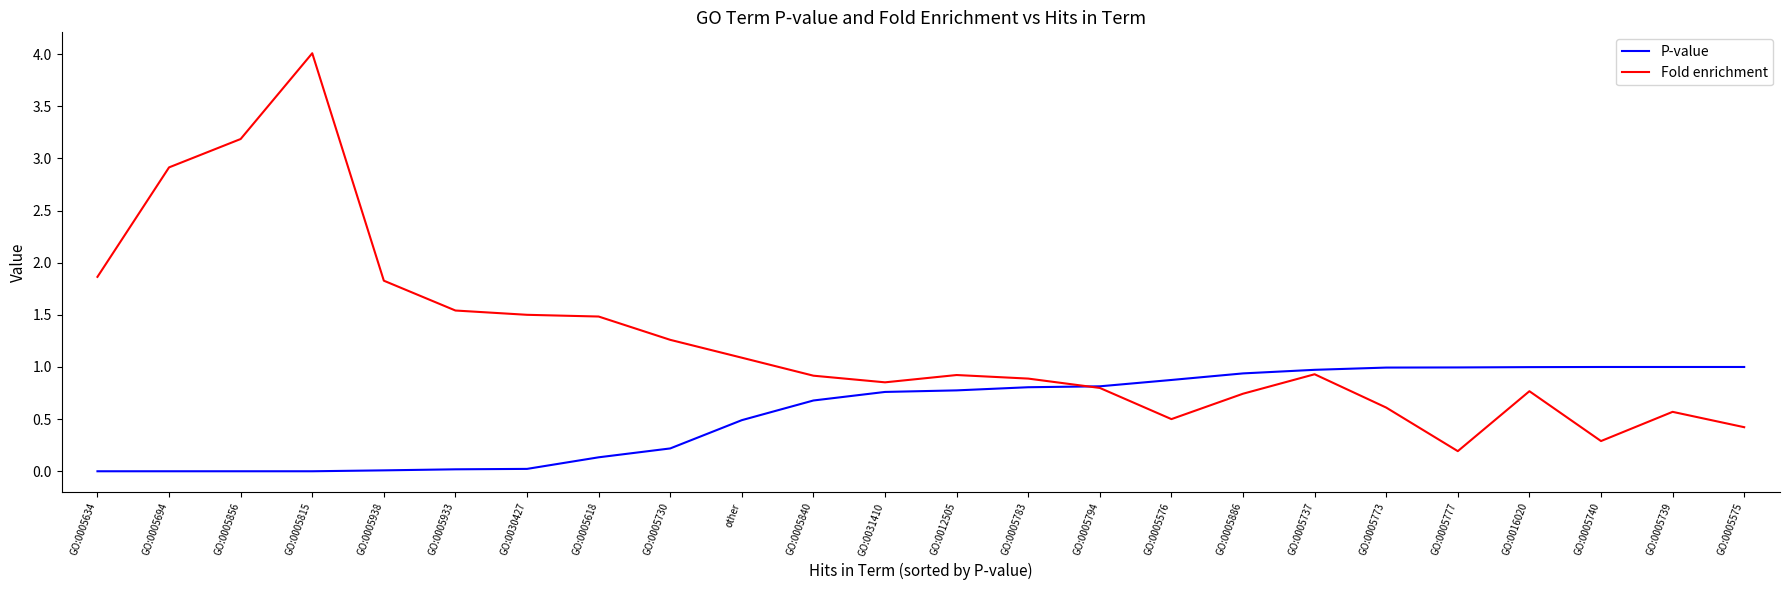

Is the value of Fold enrichment at other greater than the value of P-value at GO:0005815?

Yes